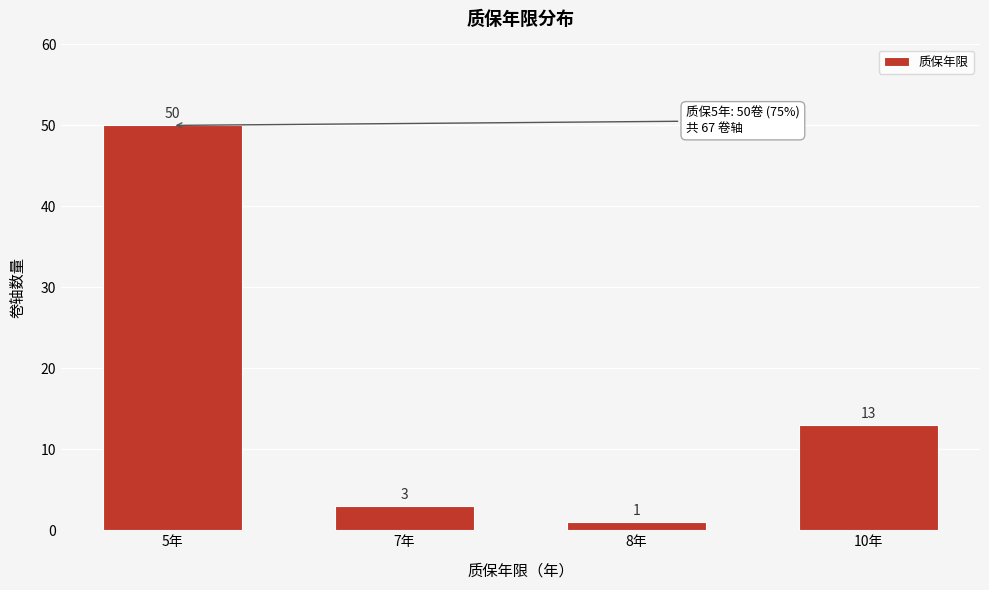

Reading left to right, list all the values displayed in this chart.

50	3	1	13